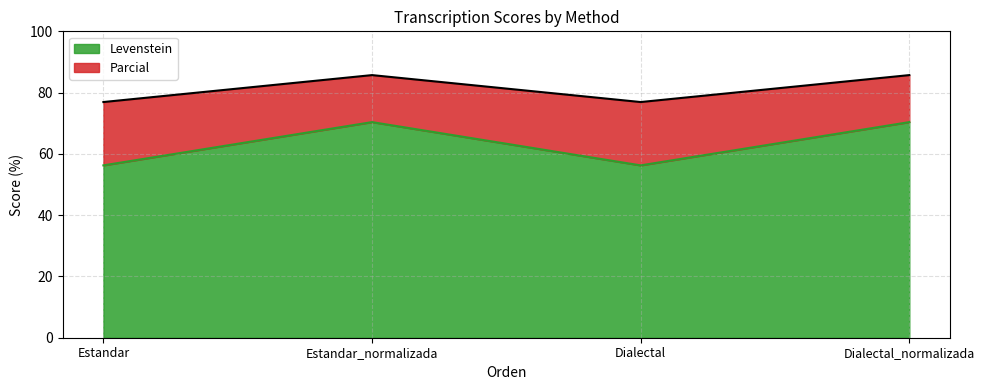

True or false: Parcial and Levenstein cross at least once.

False